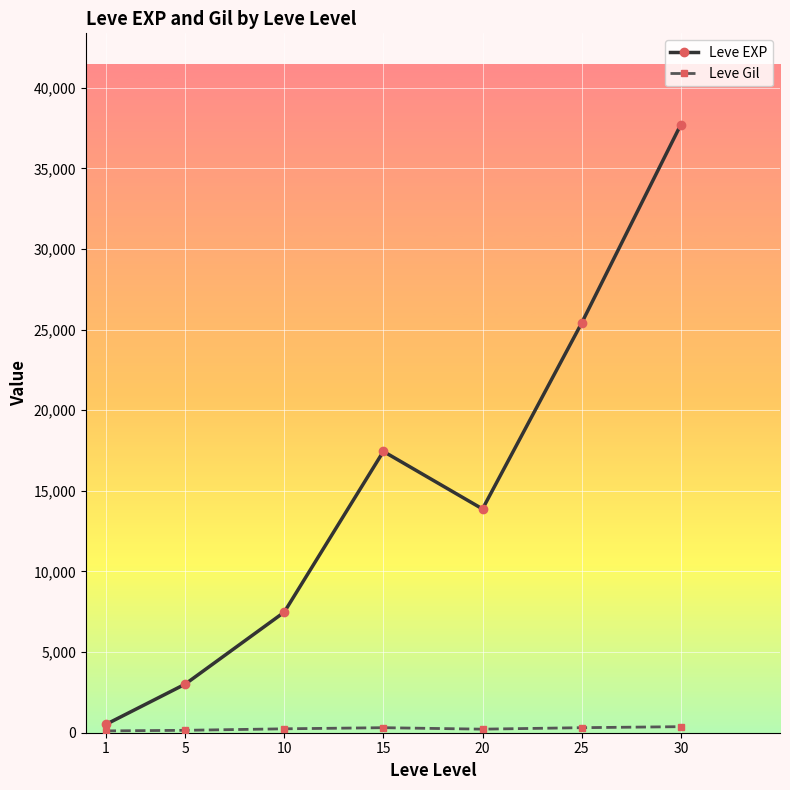

At which category does Leve EXP reach its first local peak?

15